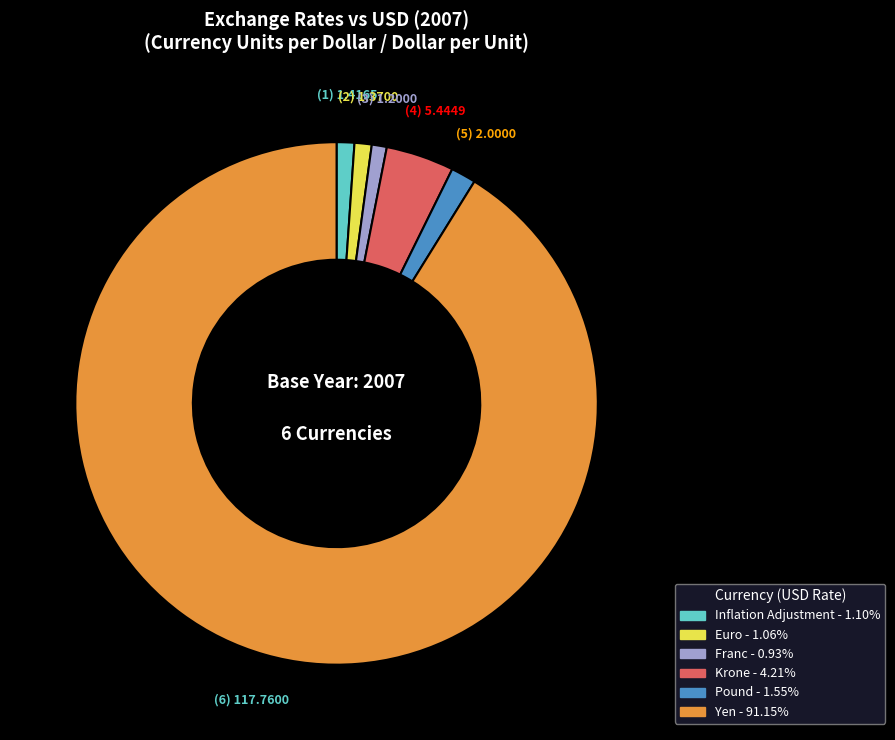

What is the largest slice in the pie chart?

Yen